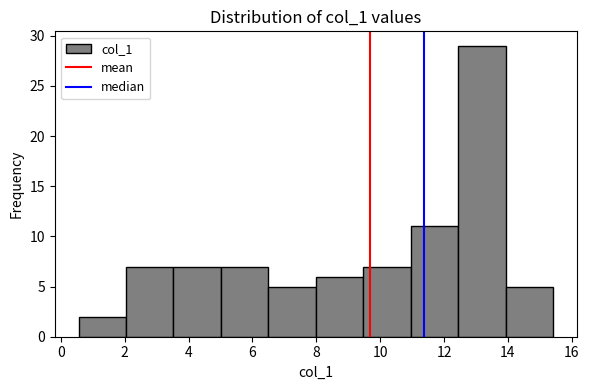

Reading left to right, transcribe this chart: for each bar, give the range it covers on the x-axis and its height. Neither the bar edges nor the heights are printed on the chart, so give them approximately, as read against the axes.

0.6 to 2.0: 2
2.0 to 3.6: 7
3.6 to 5.0: 7
5.0 to 6.4: 7
6.4 to 8.0: 5
8.0 to 9.4: 6
9.4 to 11.0: 7
11.0 to 12.4: 11
12.4 to 14.0: 29
14.0 to 15.4: 5